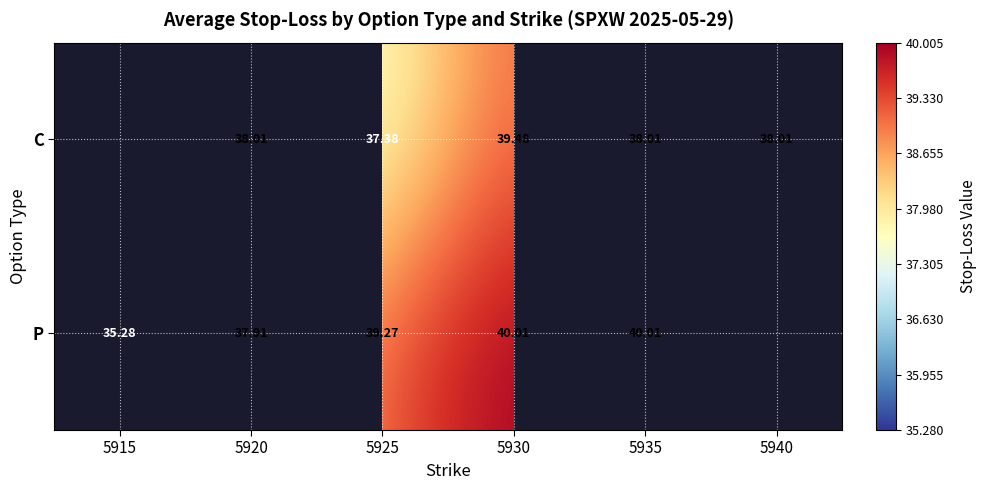

The P series shows 35.3 at 5915. True or false?

True